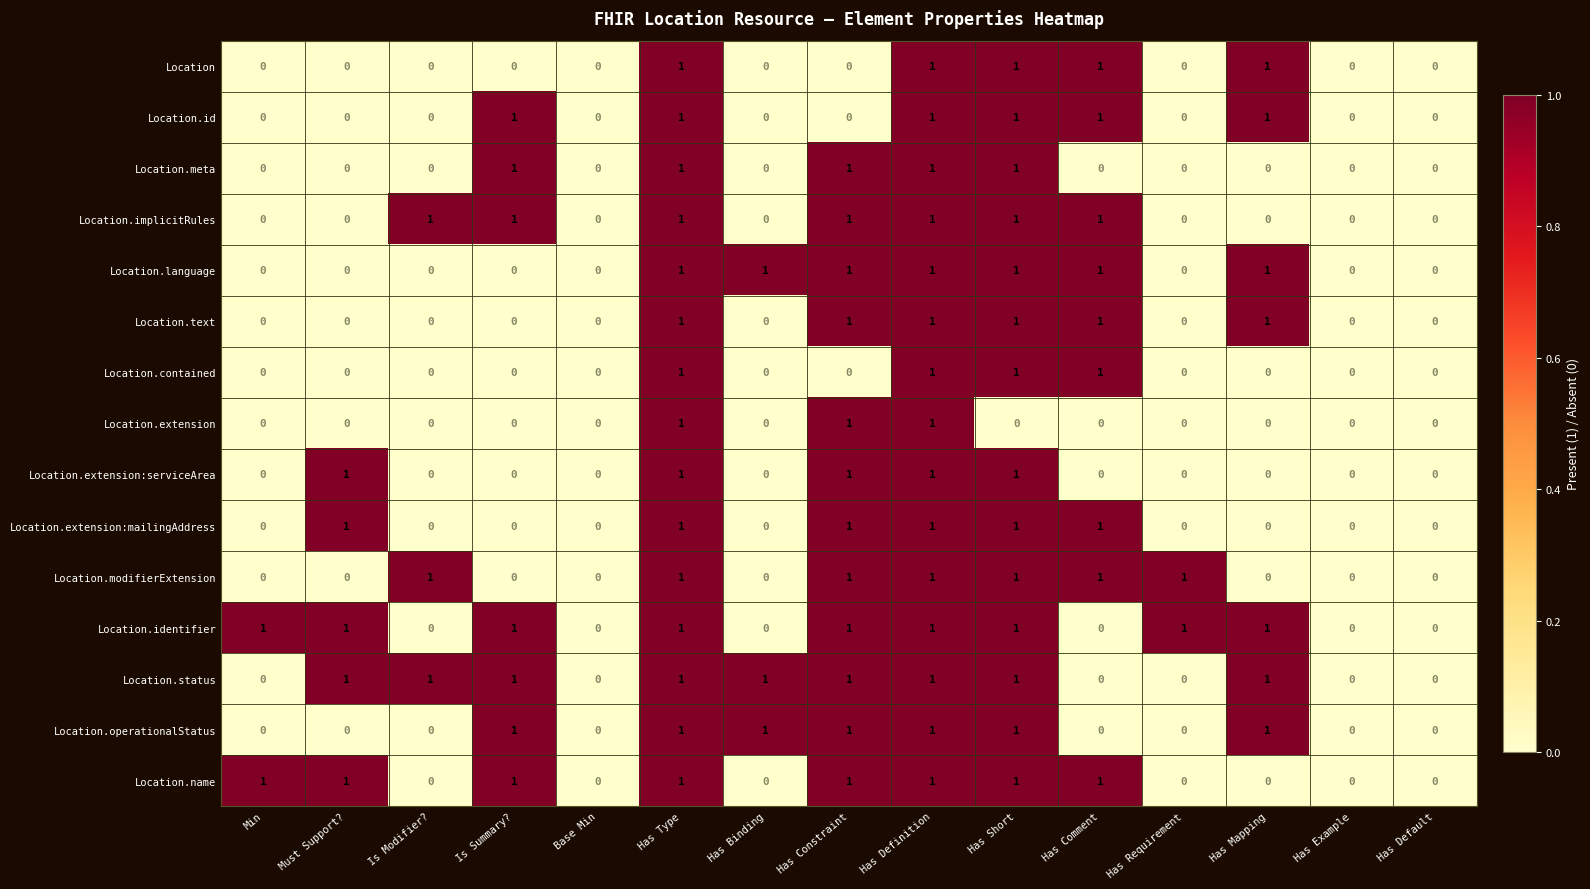

True or false: Location.extension has a value of 0 at Must Support?.

True